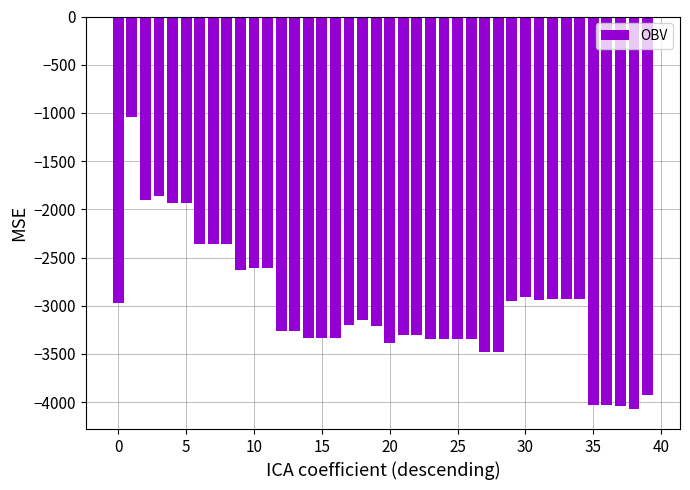

What is the value of the 40th bar from the left?

-3922.1